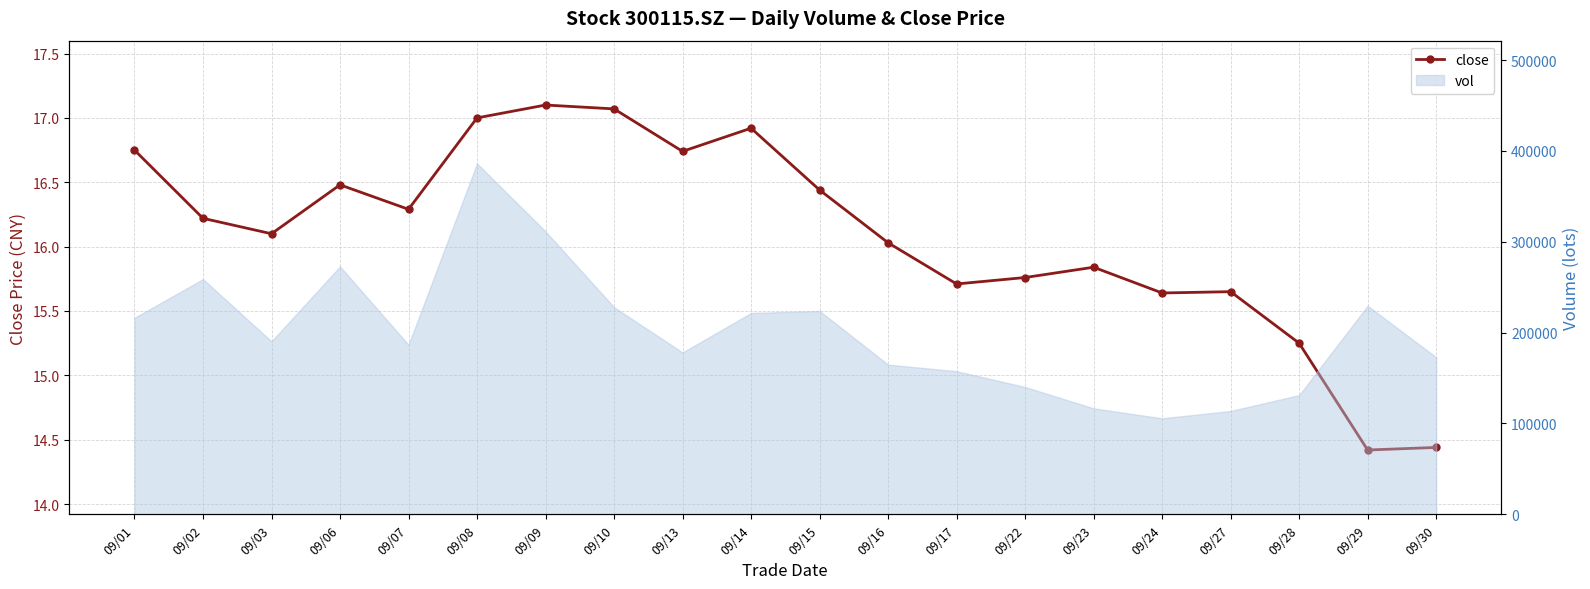

Where does the data first go above 16?

09/01